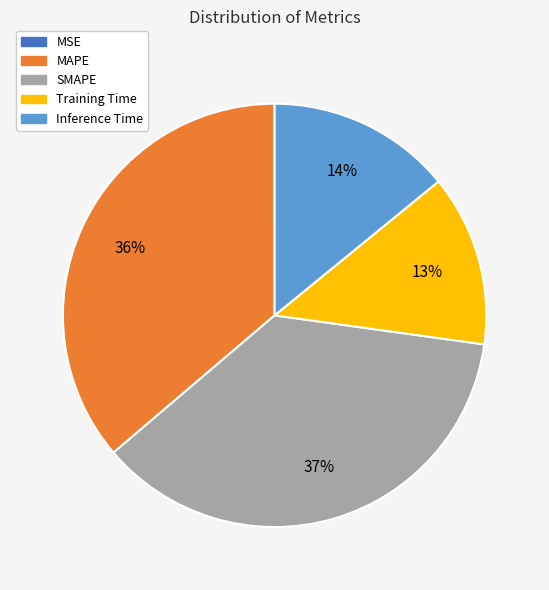

Is there any slice that represents more than half of the pie?

No